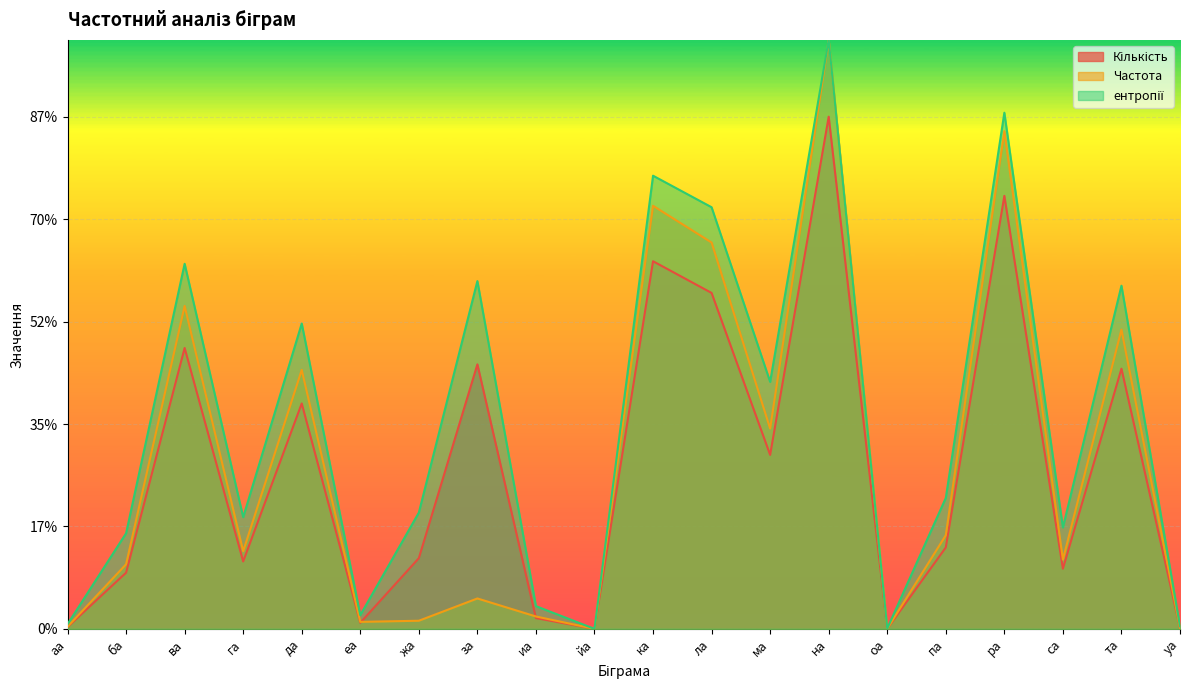

What value does the Кількість series have at иа?

210.0